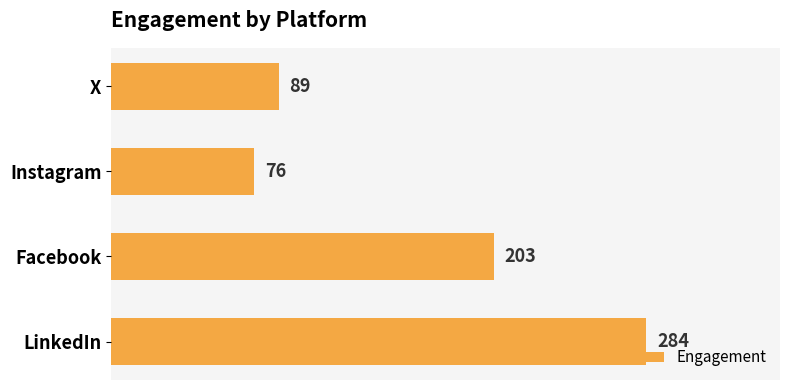

At which label is the value closest to 180?

Facebook